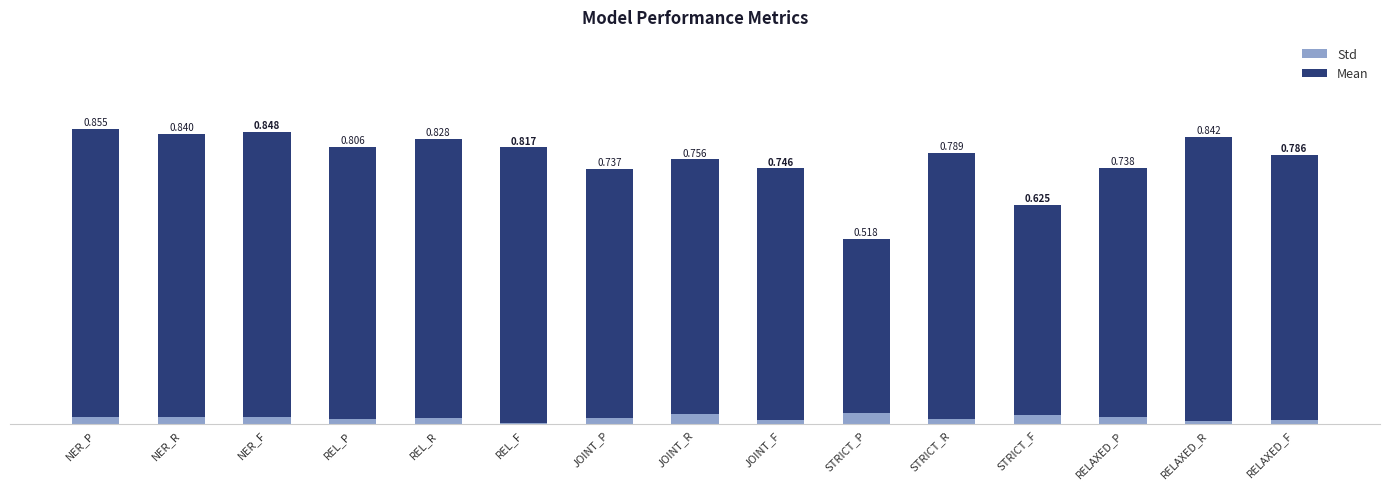

At which category is the sum across all series the highest?

NER_P